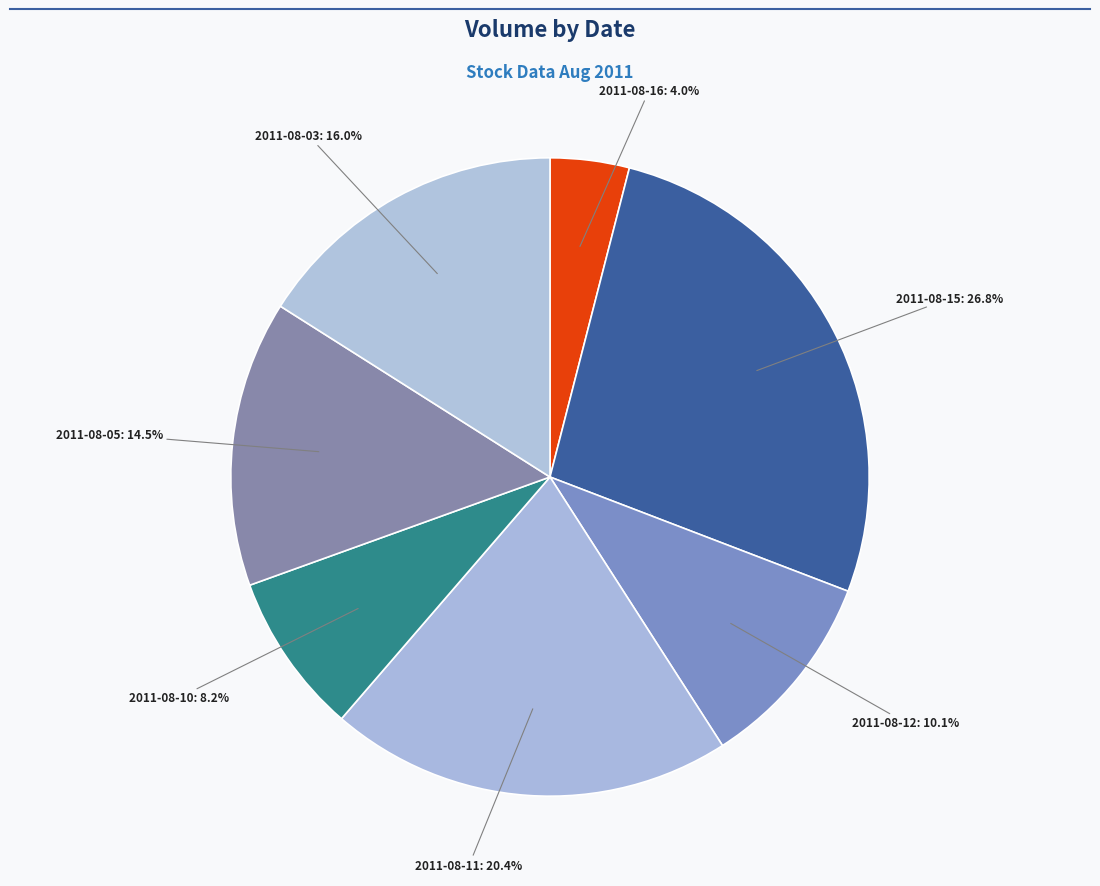

Which slice is the smallest?

2011-08-16